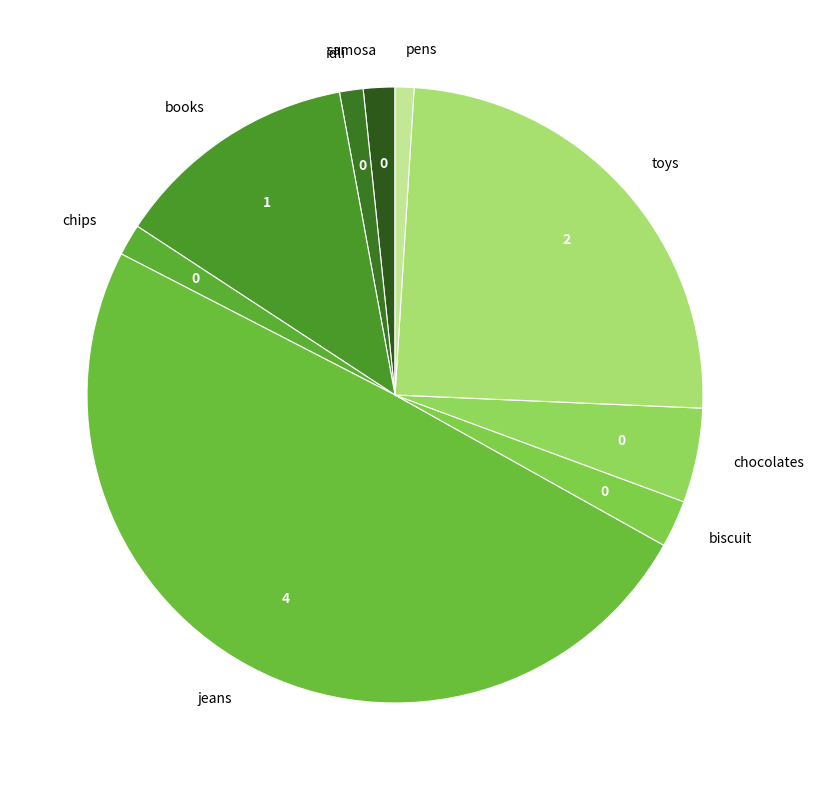

Approximately how many times larger is the value at biscuit compared to chocolates?

0.5